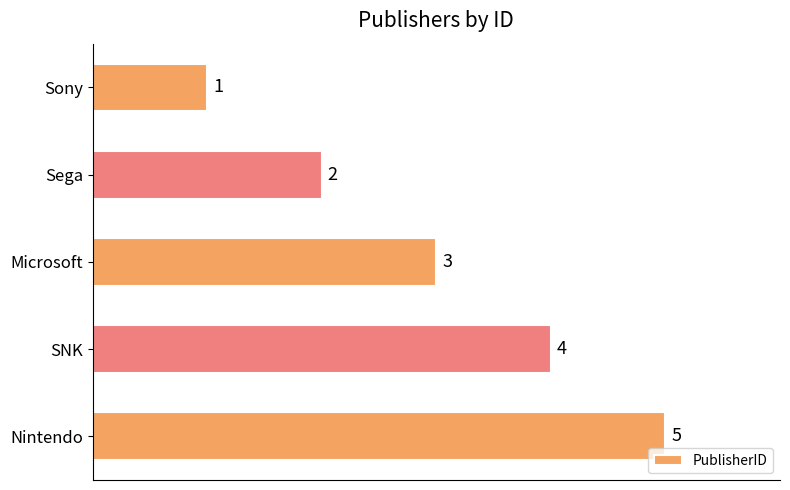

How many values are below 3?

2